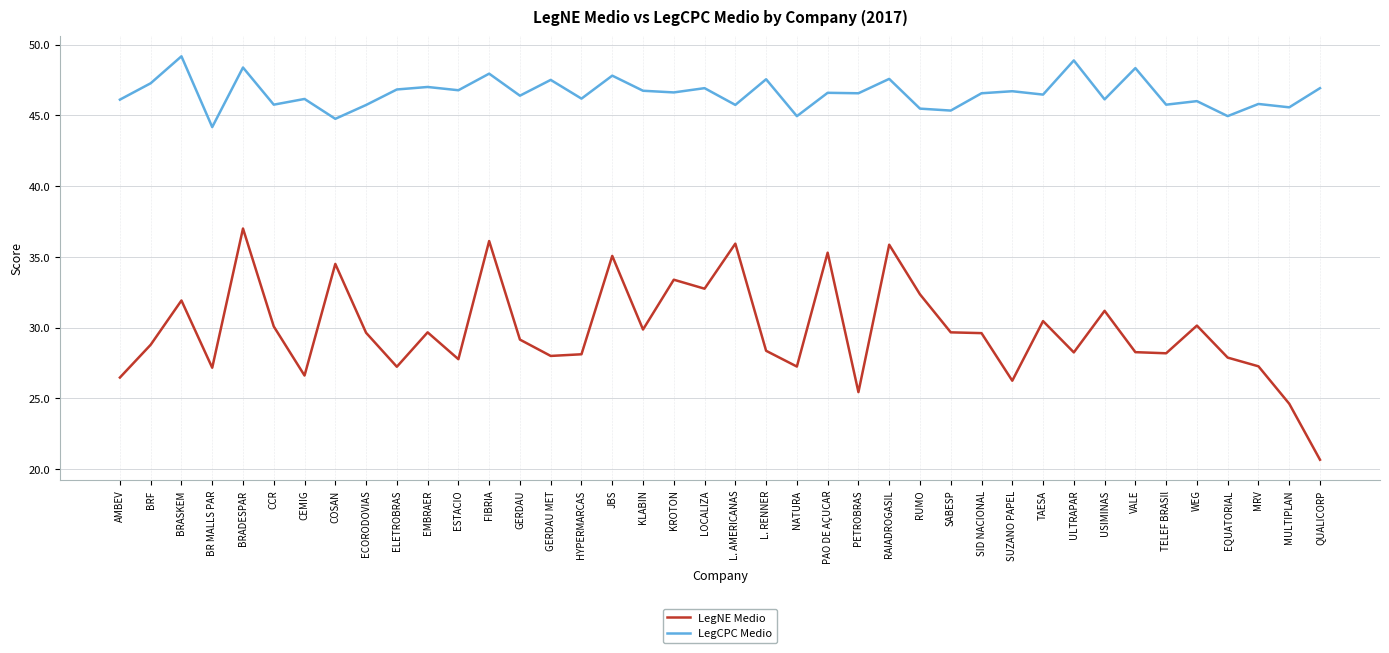

Between CCR and ULTRAPAR, which series saw the biggest shift?

LegCPC Medio